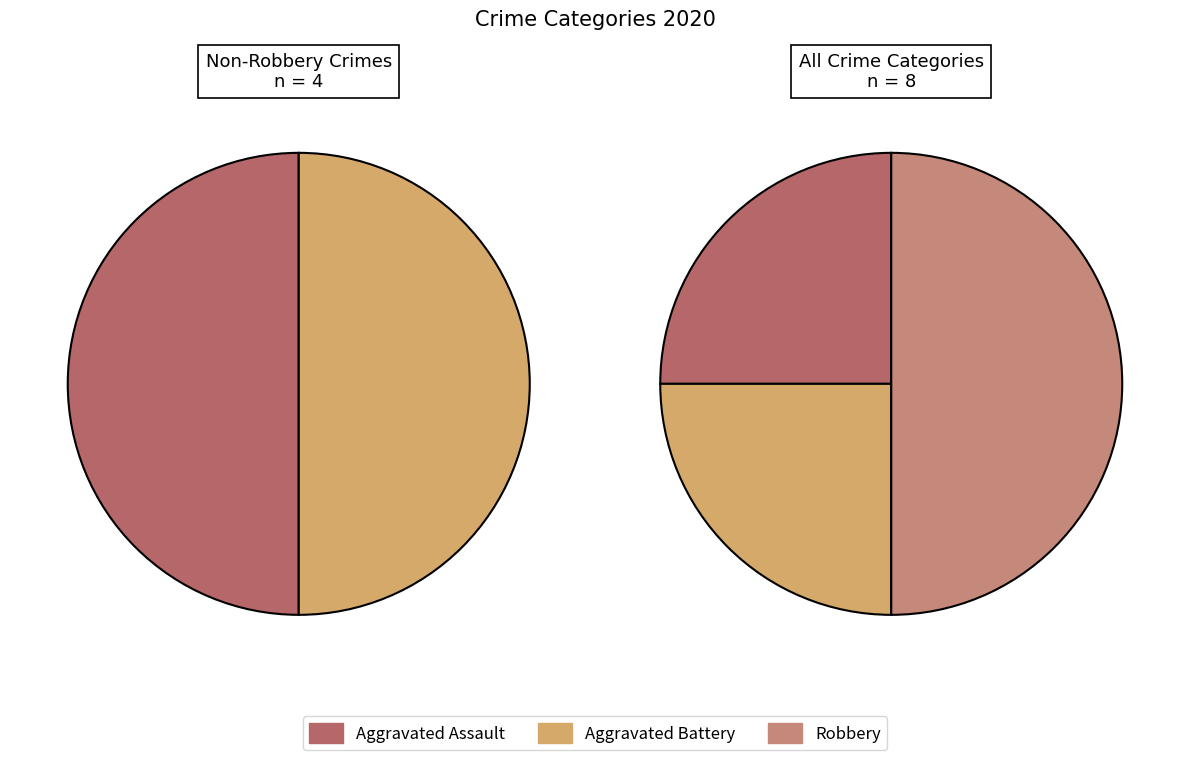

What is the smallest slice in the pie chart?

Aggravated Assault